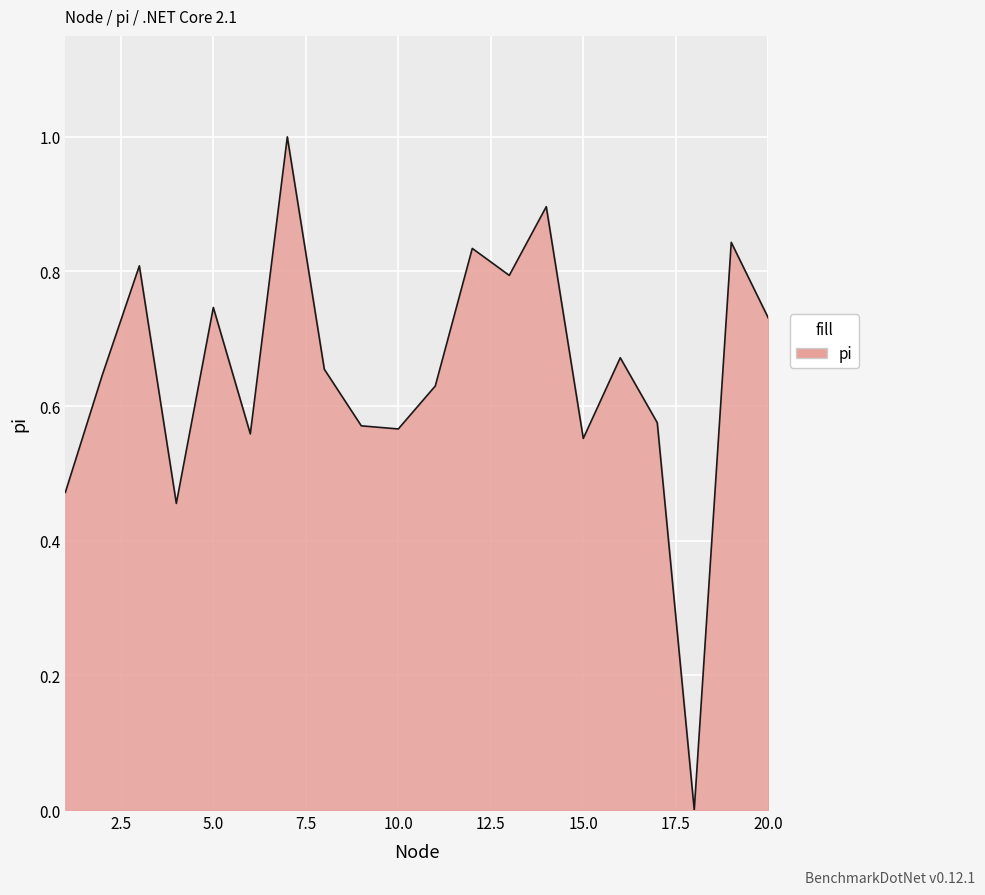

What is the greatest value displayed?

1.0